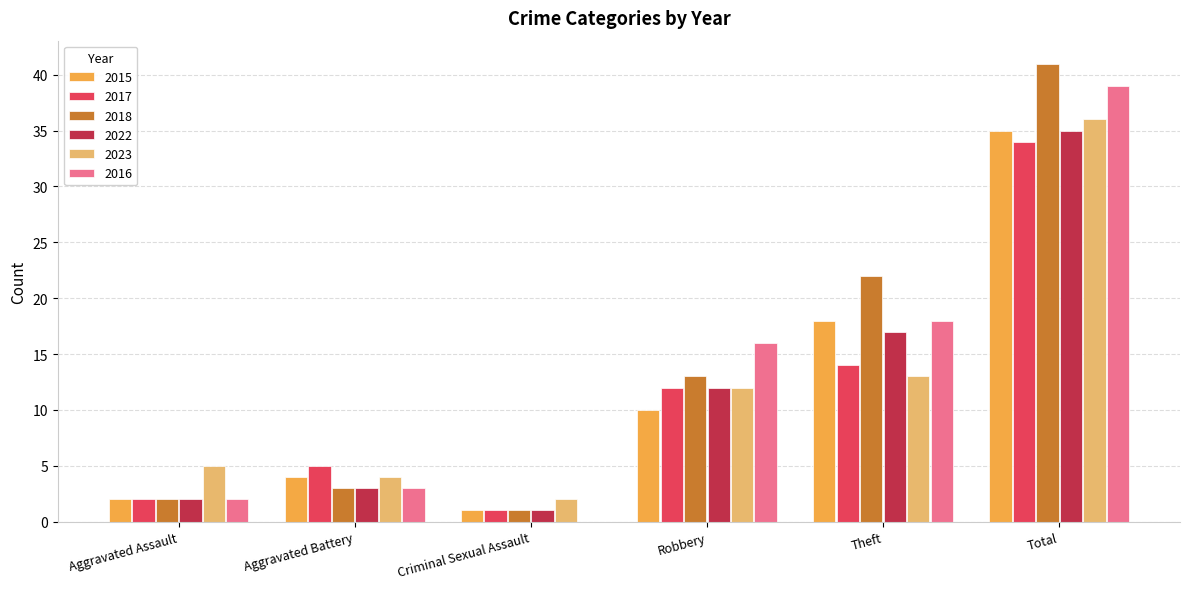

The 2017 series shows 5 at Aggravated Battery. True or false?

True